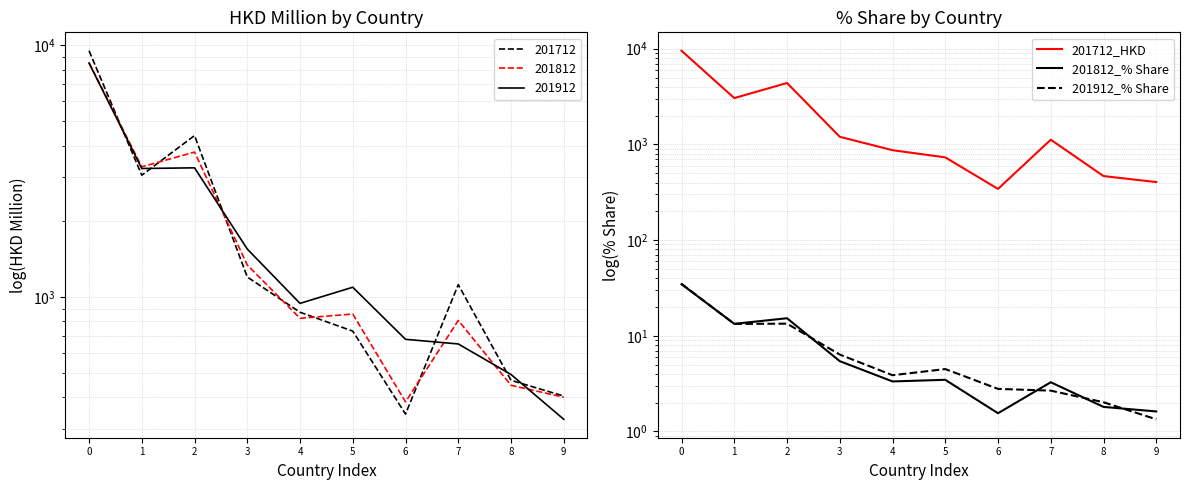

How many data points in 201712_HKD are less than 1120?

5